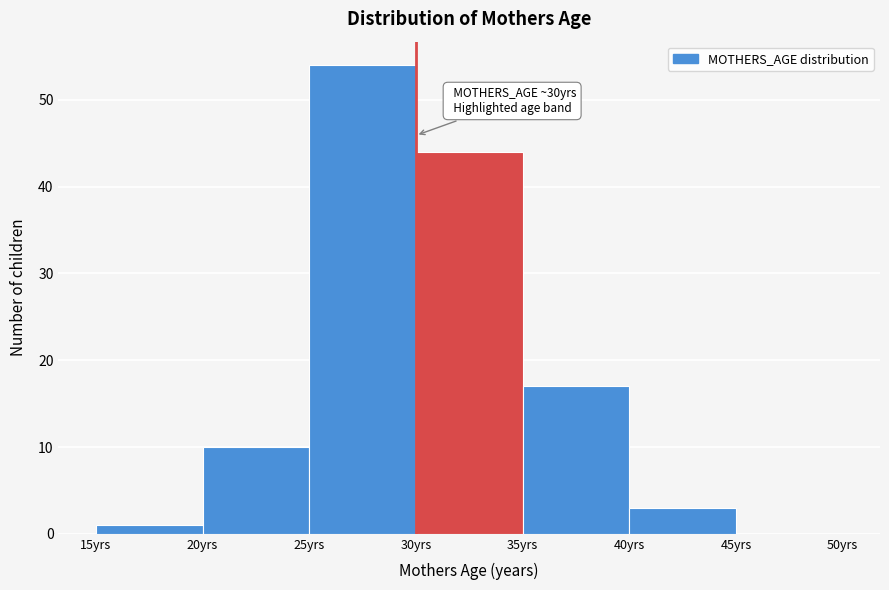

Which range on the x-axis has the tallest bar?

25 to 30